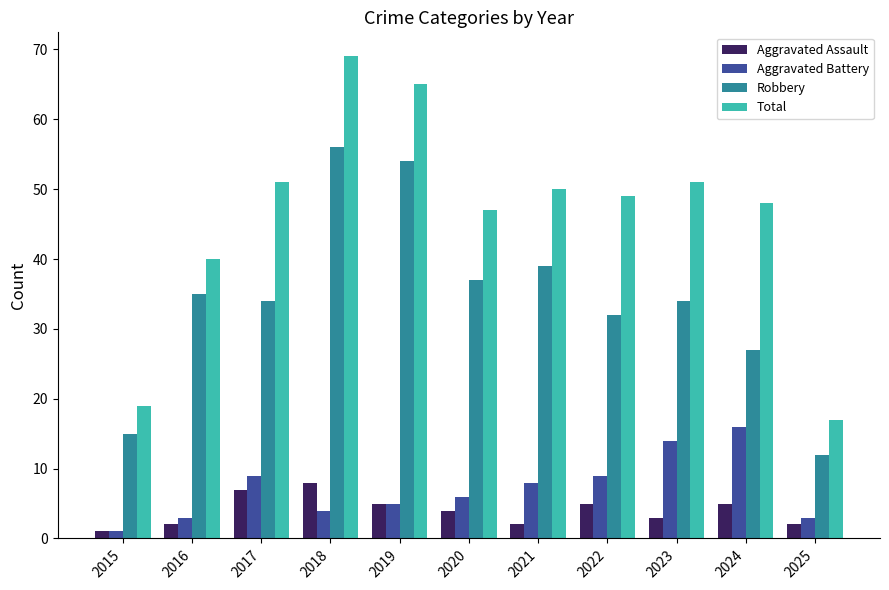

What is the lowest value of the Total series?

17